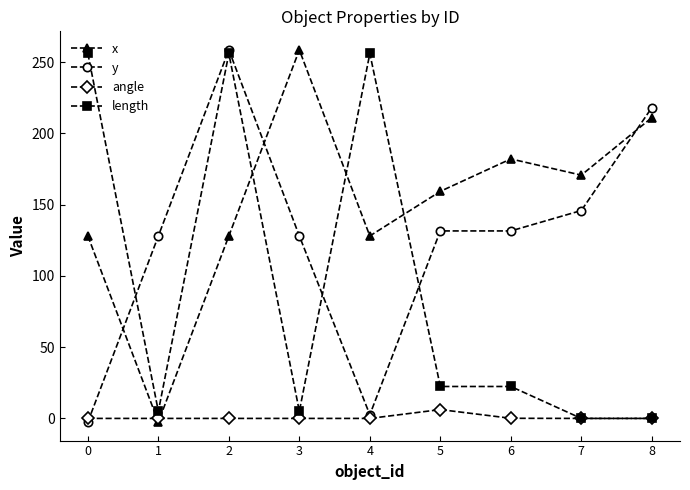

The y series shows 50.5 at 1. True or false?

False